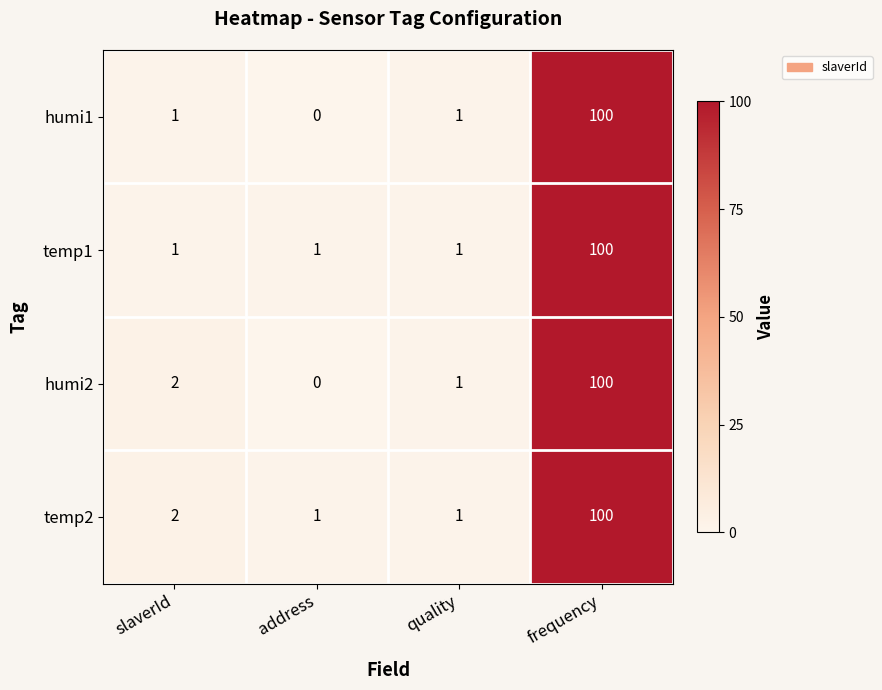

The humi2 series shows 0 at quality. True or false?

False